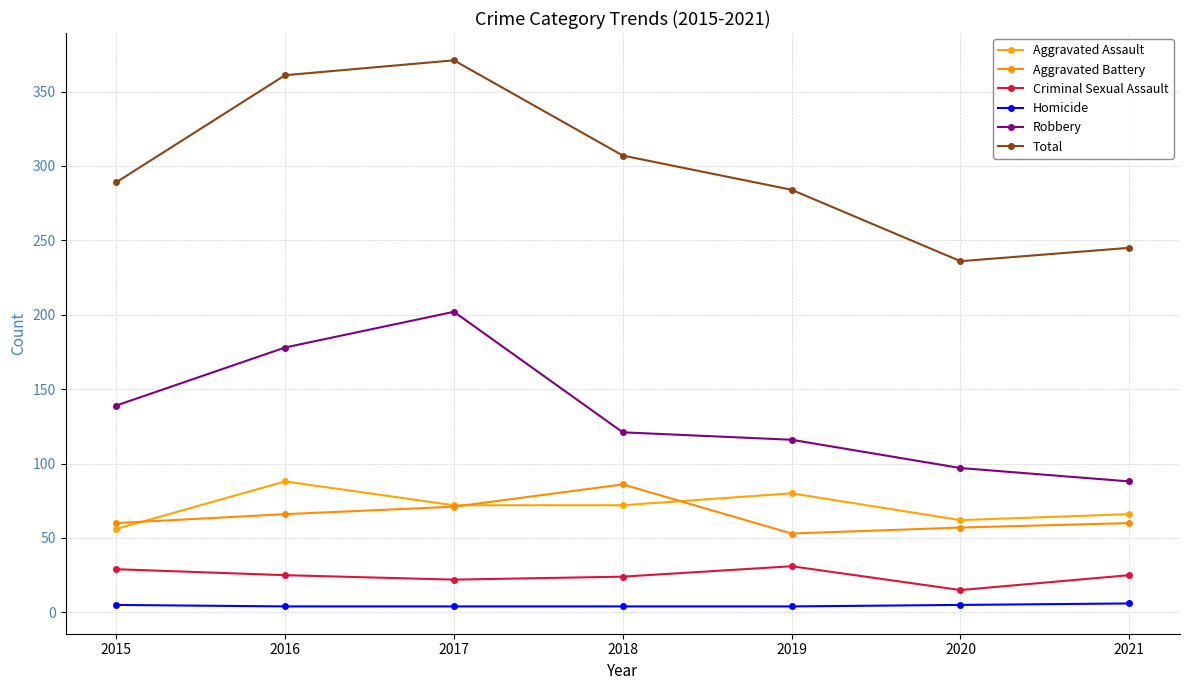

True or false: Total has more than 0 points higher than both neighbors.

True